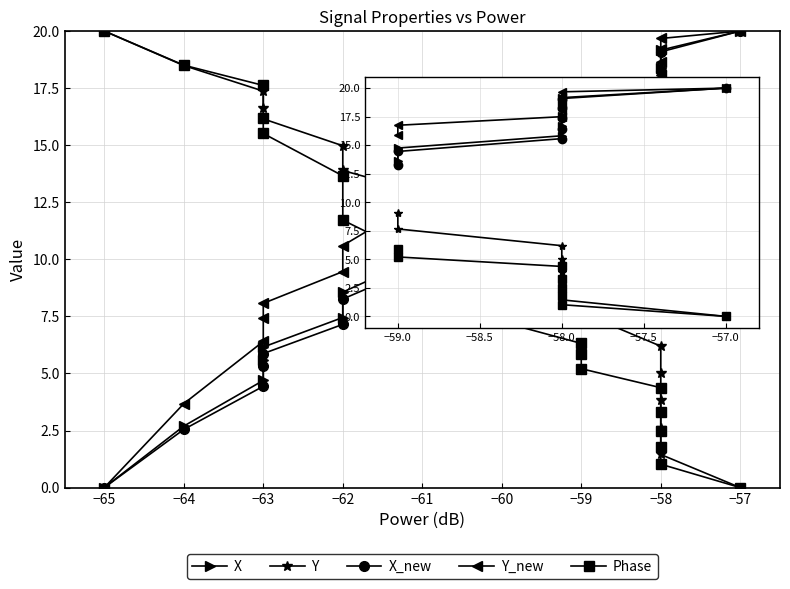

Reading left to right, extract all data points from this chart.

X: 0.0	2.7	4.7	5.6	6.2	7.5	8.6	10.1	10.9	11.4	12.5	13.4	13.6	14.7	15.8	16.7	17.5	18.4	19.2	20.0
Y: 20.0	18.5	17.4	16.6	16.2	15.0	13.9	12.9	12.1	11.5	10.4	9.3	9.1	7.7	6.2	5.0	3.8	2.6	1.5	0.0
X_new: 0.0	2.5	4.4	5.3	5.9	7.2	8.3	9.8	10.5	11.1	12.1	13.1	13.3	14.4	15.6	16.5	17.4	18.3	19.1	20.0
Y_new: 0.0	3.7	6.4	7.4	8.1	9.5	10.6	12.7	13.4	13.9	14.9	15.7	15.9	16.7	17.5	18.1	18.7	19.2	19.7	20.0
Phase: 20.0	18.5	17.6	16.2	15.5	13.7	11.7	10.0	9.1	8.3	7.3	6.3	5.9	5.2	4.4	3.3	2.5	1.8	1.0	0.0